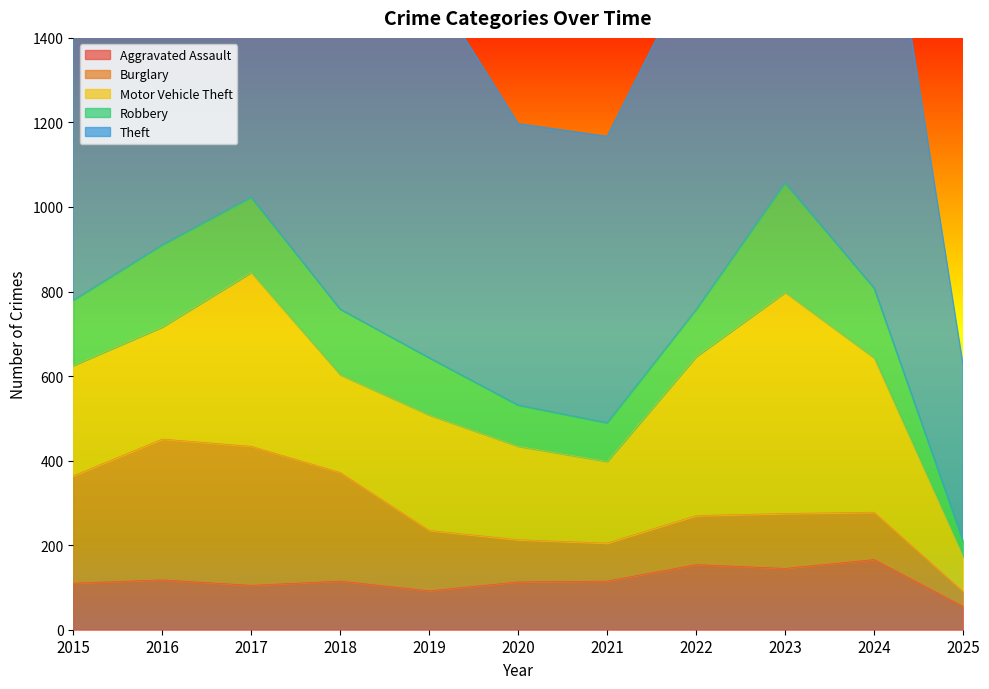

What is the average value of the Theft series?

837